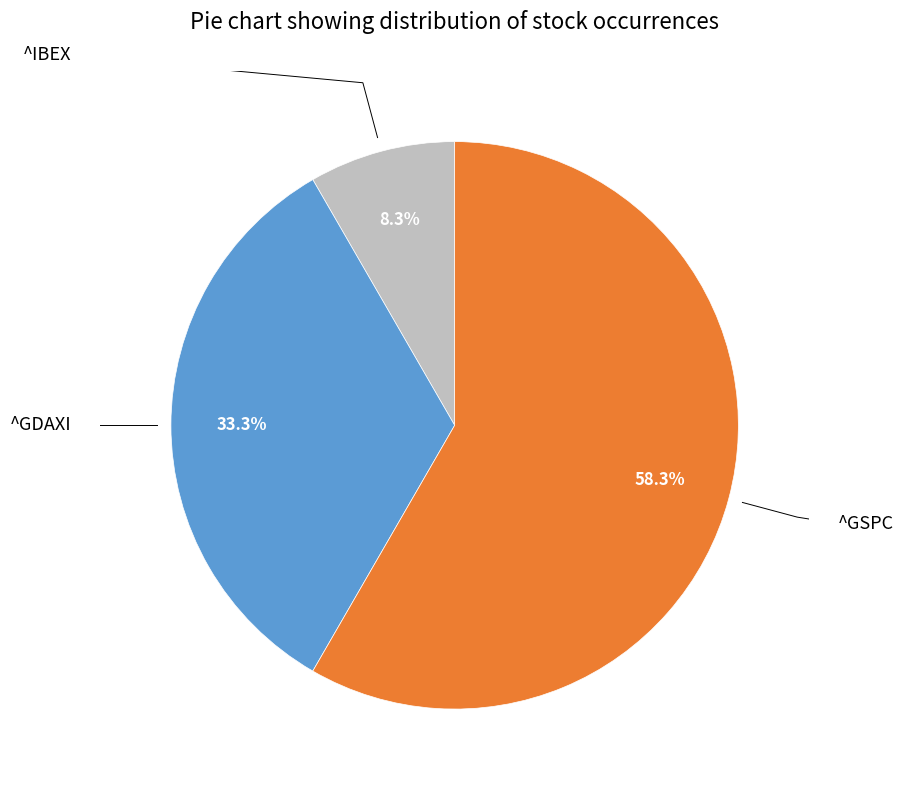

To the nearest percent, what is the average slice percentage?

33%